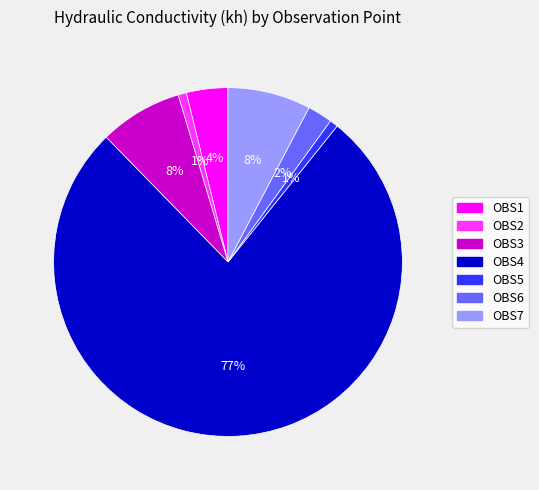

Is the sum of OBS2 and OBS1 greater than half?

No